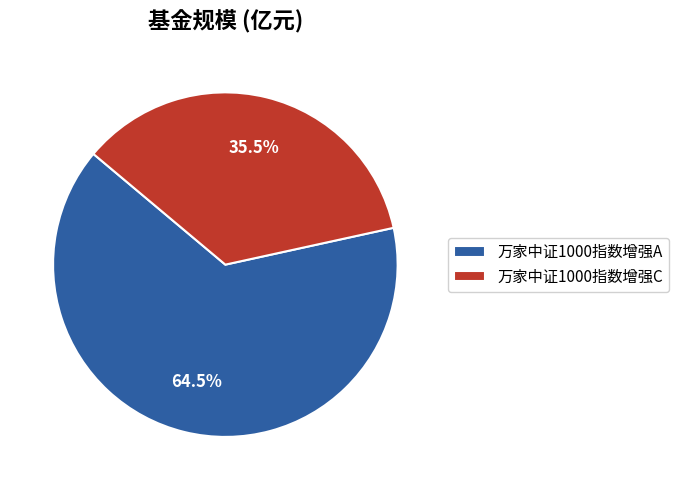

How many slices are in this pie chart?

2